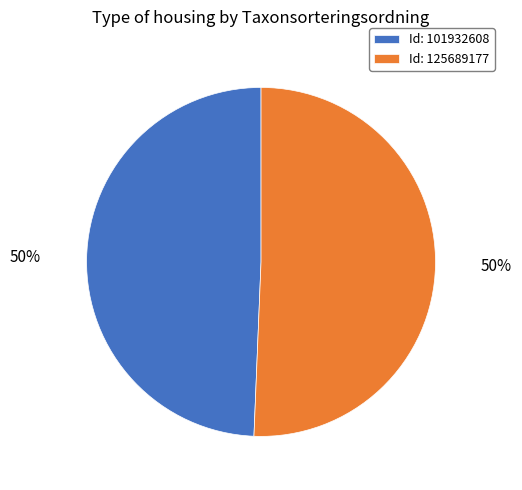

True or false: 101932608 accounts for 49% of the total.

True